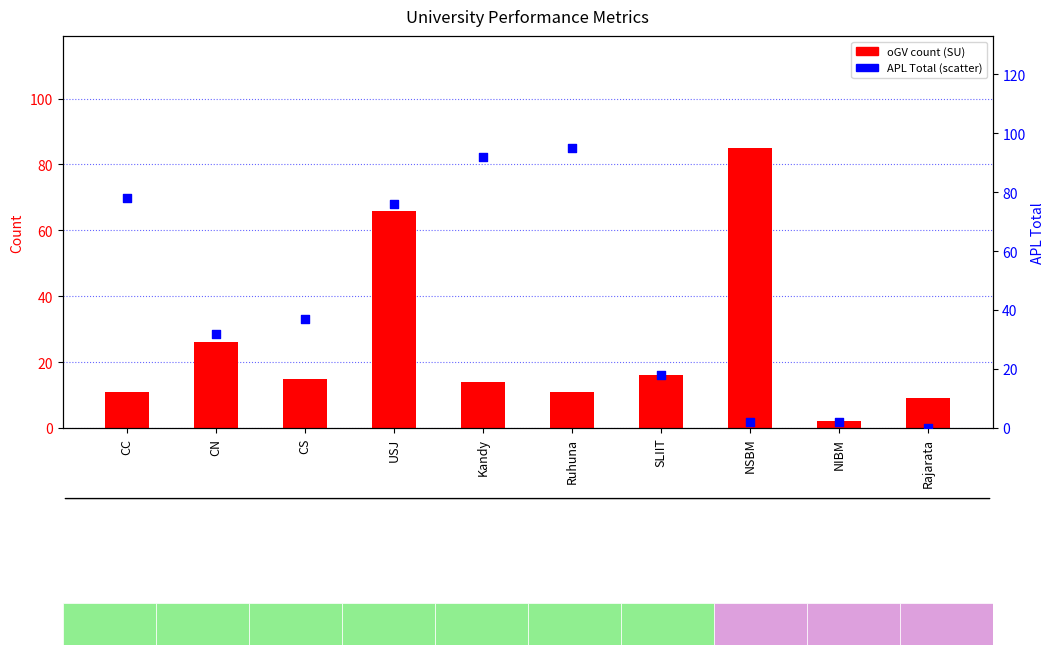

At which category is the sum across all series the highest?

USJ